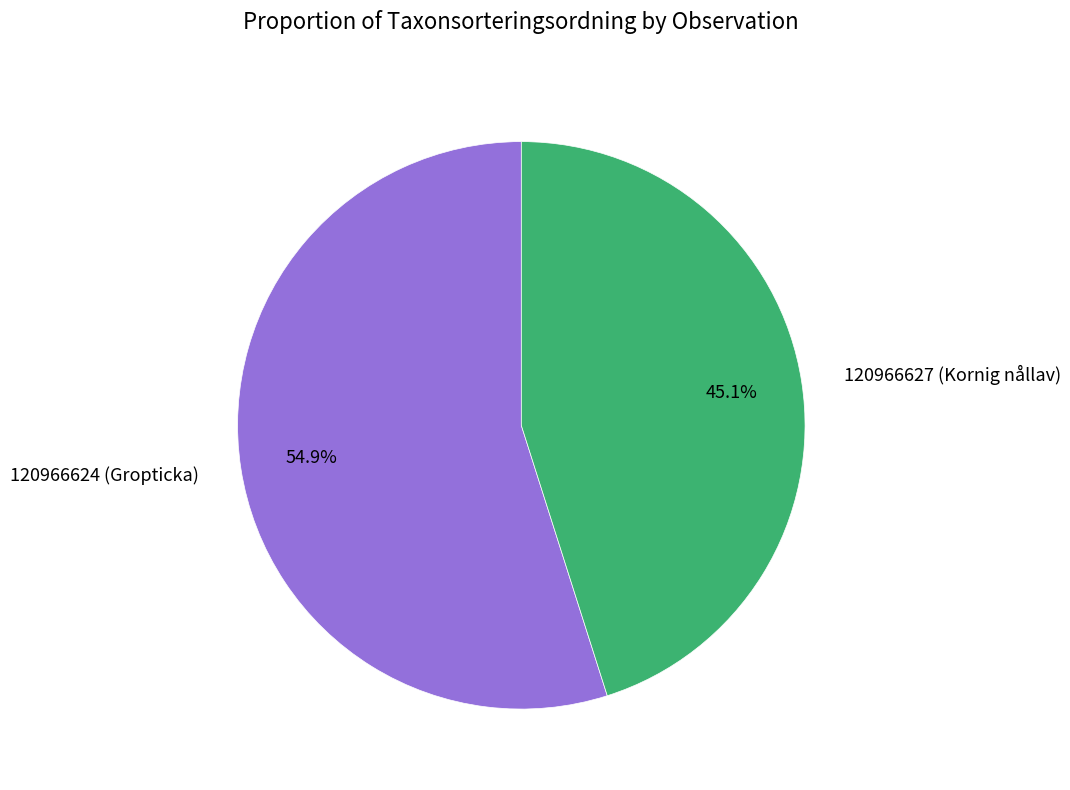

What is the smallest slice in the pie chart?

120966627 (Kornig nållav)